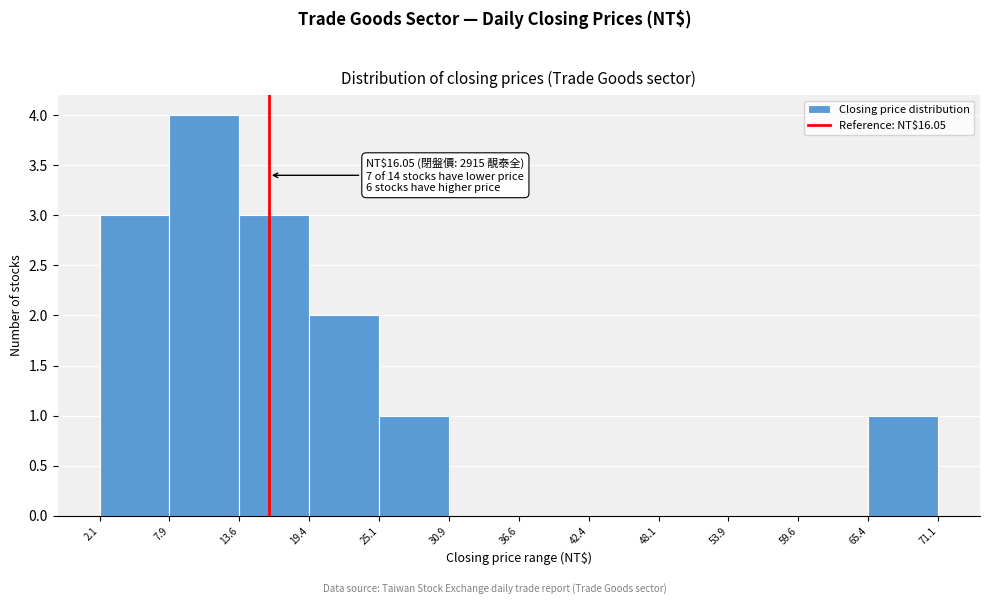

Which range on the x-axis has the tallest bar?

7.9 to 13.6